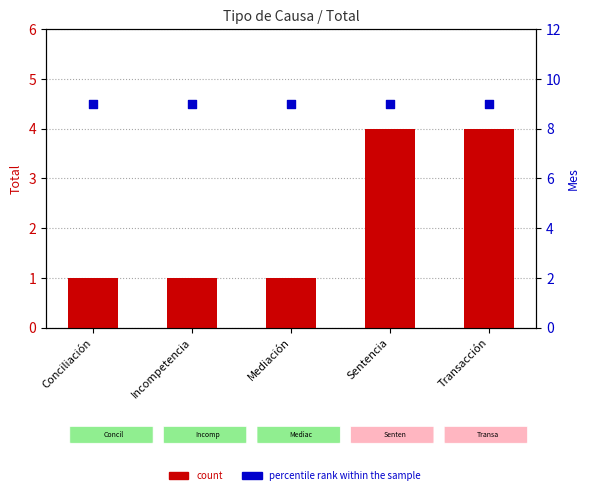

What is the total value across all series at Sentencia?

13